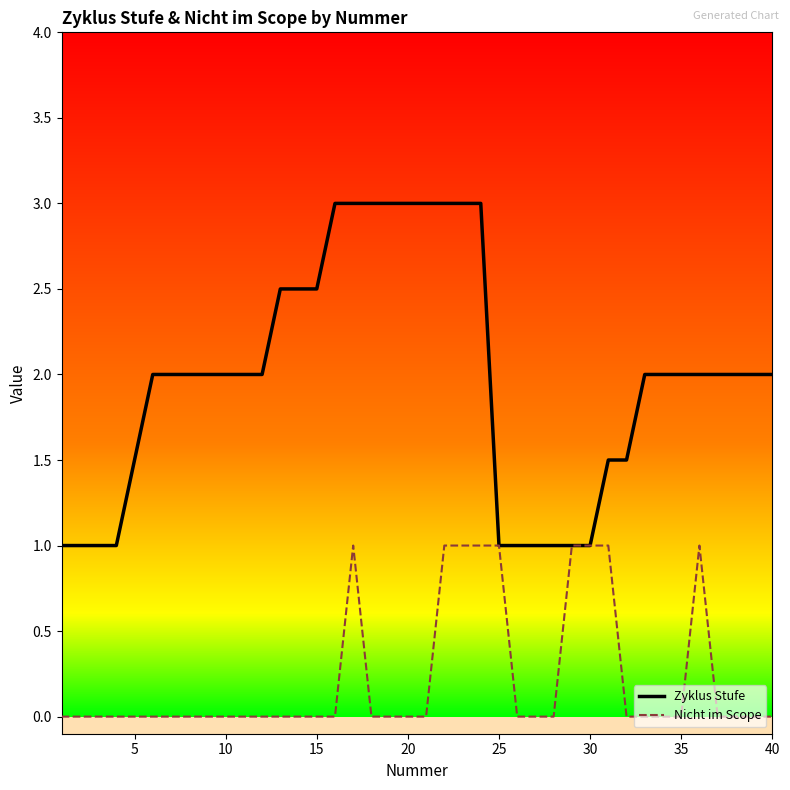

What is the maximum value for Nicht im Scope?

1.0